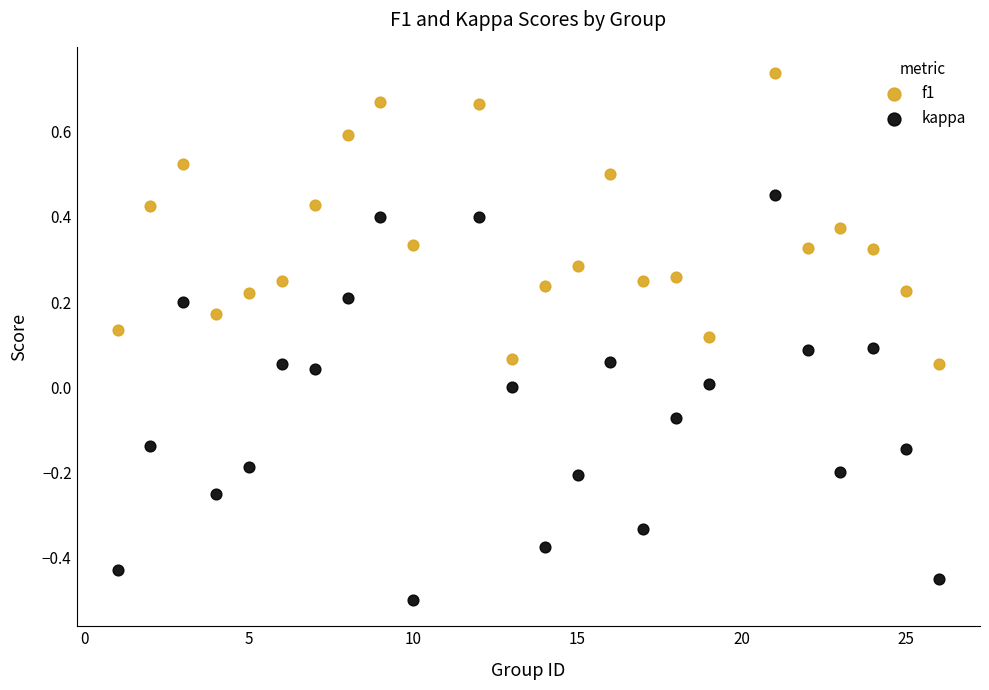

Which series reaches the maximum Y coordinate?

f1